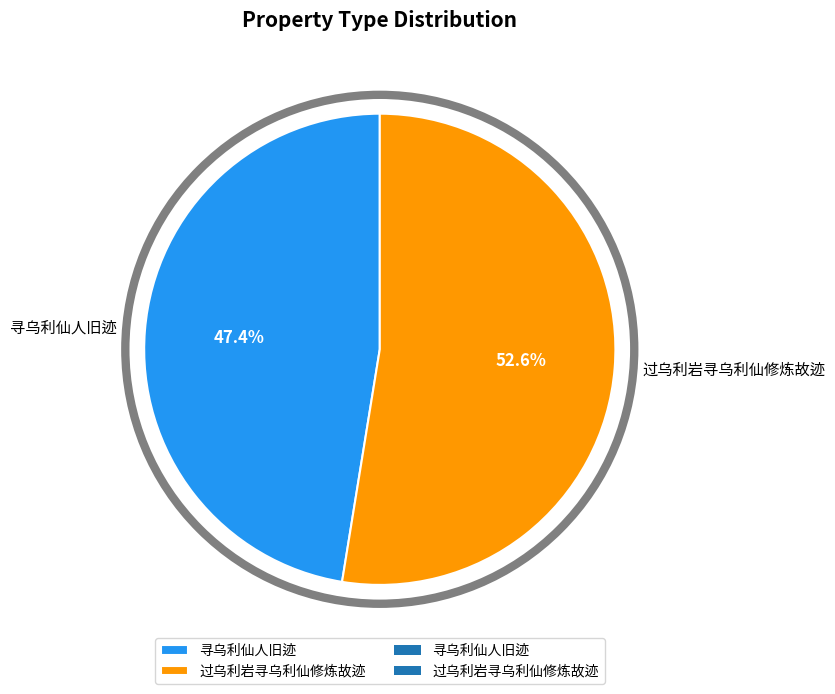

Count the number of slices in the pie.

2